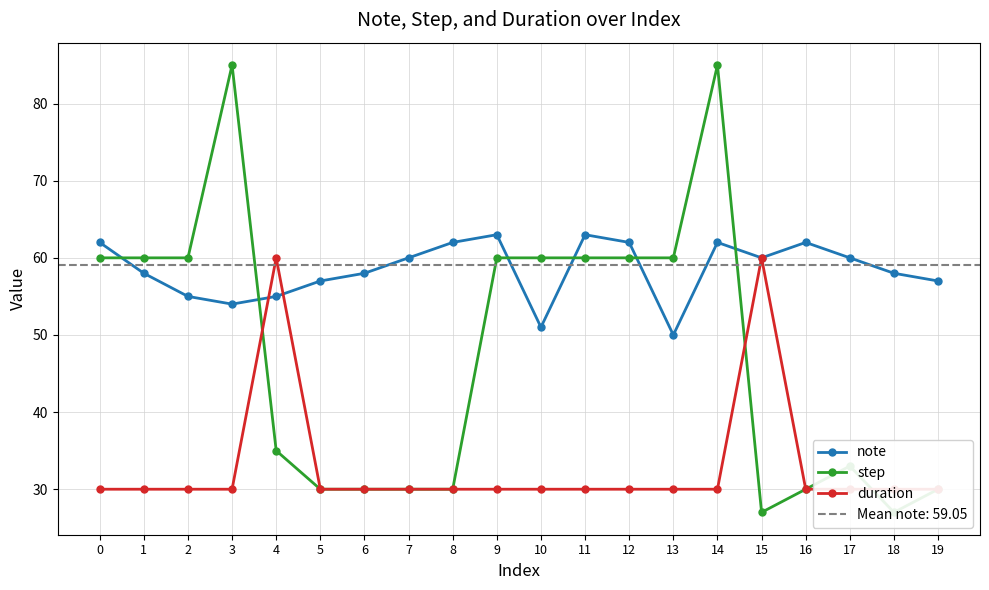

What value does the note series have at 13?

50